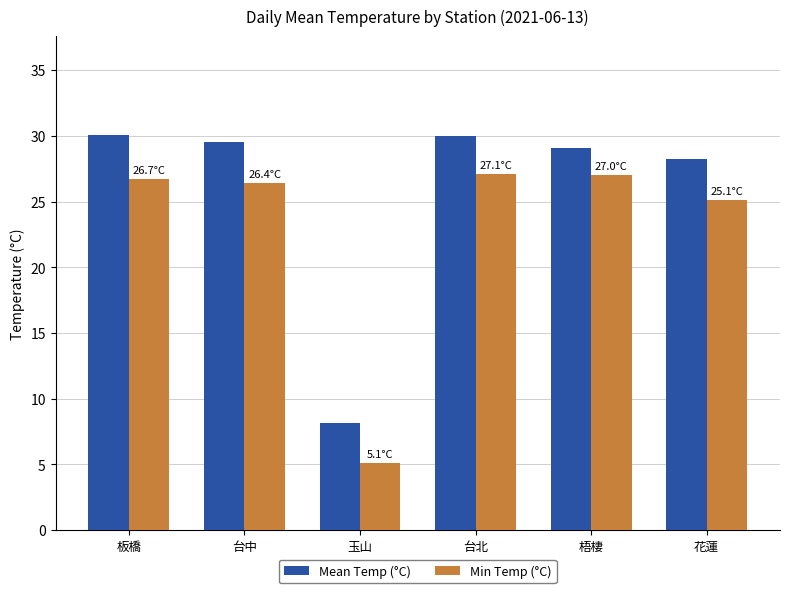

Which series has the widest spread of values?

Min Temp (°C)